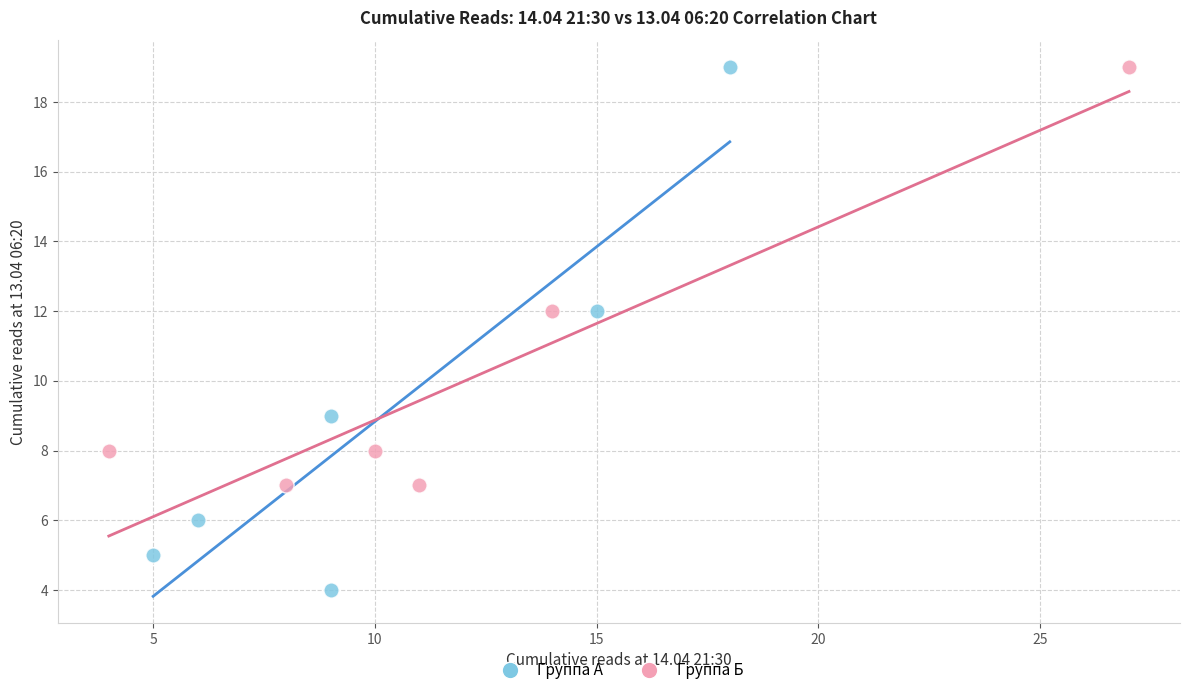

Which series contains the lowest Y value?

Группа А